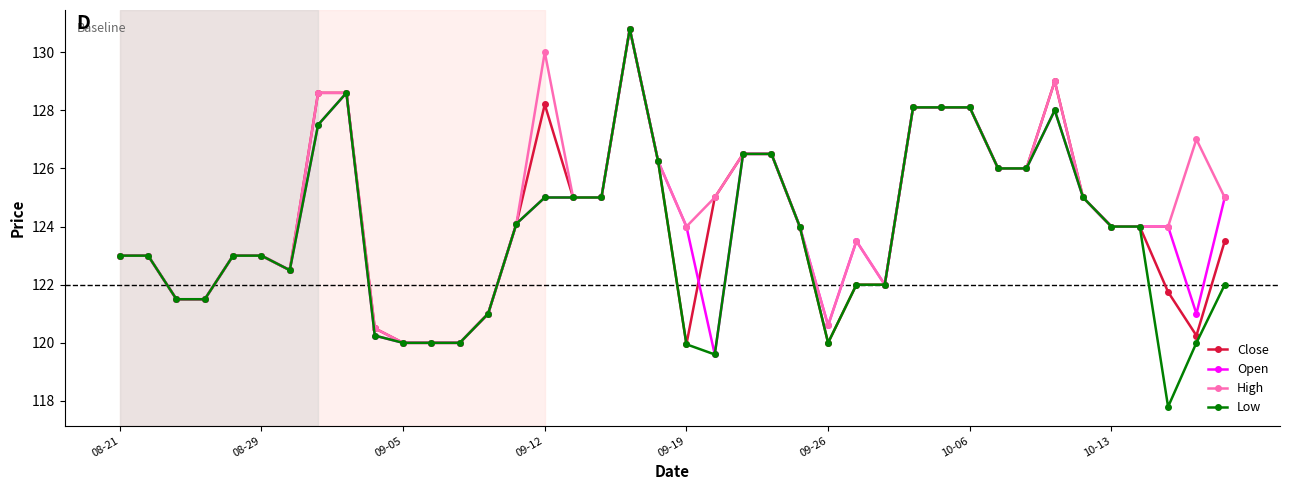

How many series are shown in this chart?

4